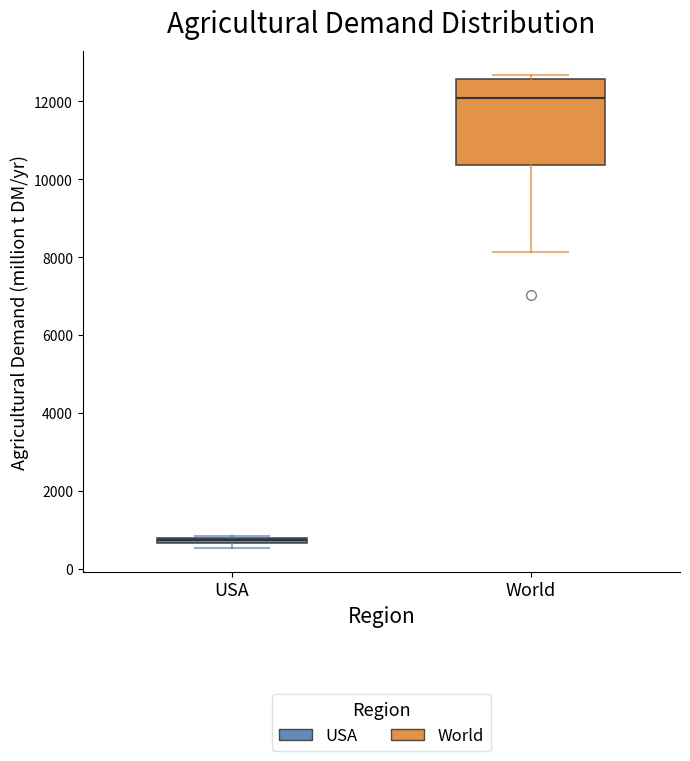

Comparing the boxes themselves (not the whiskers), which one is the tallest?

World